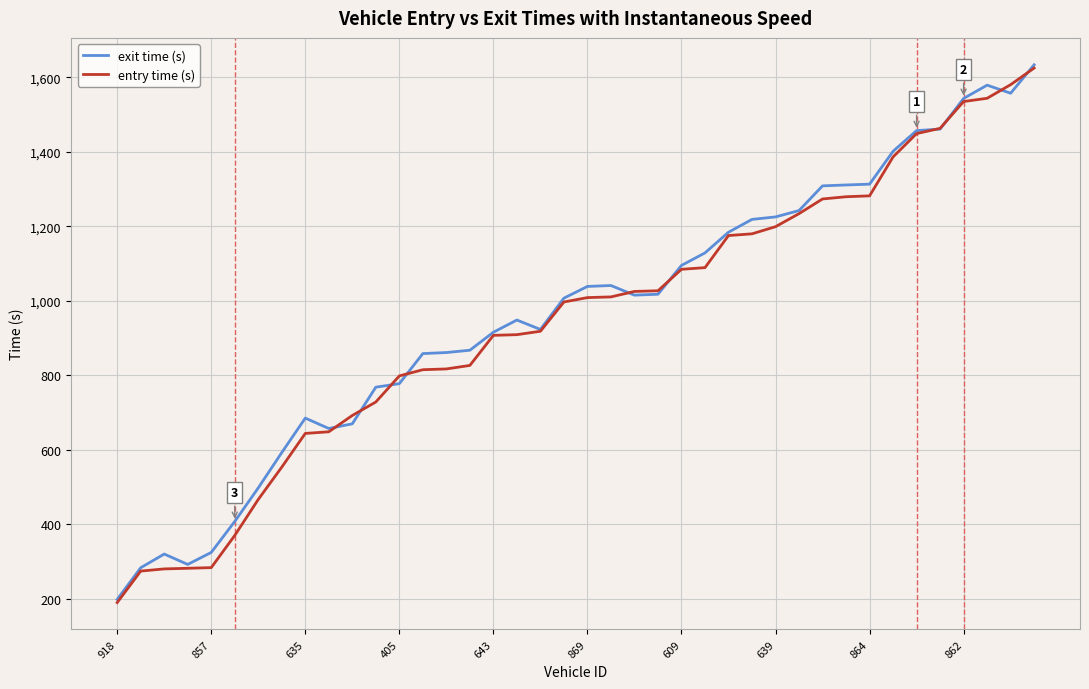

What is the highest value of the exit time (s) series?

1633.3